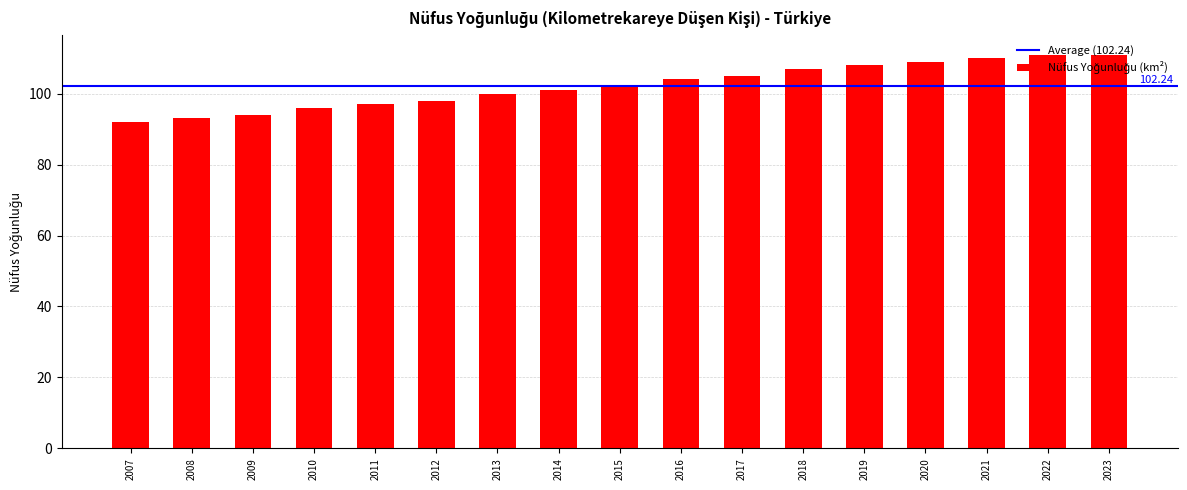

What is the sum of all values?

1738